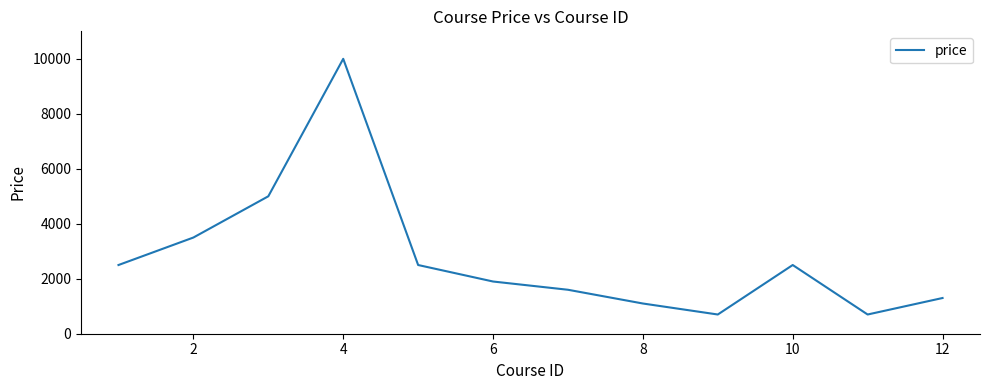

What is the difference between the maximum and minimum values?

9300